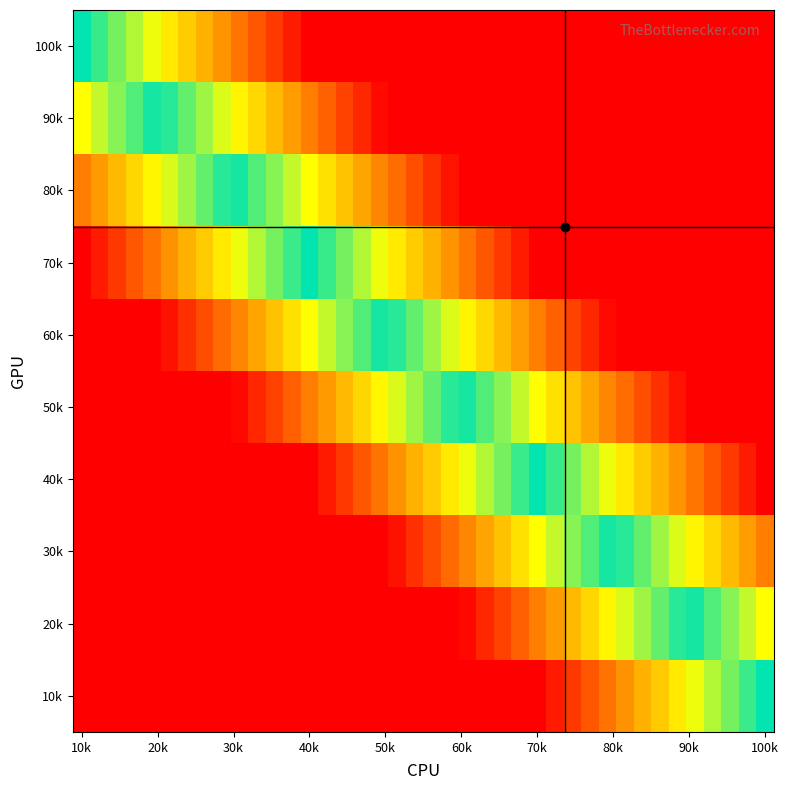

Count the number of data series in this chart.

10